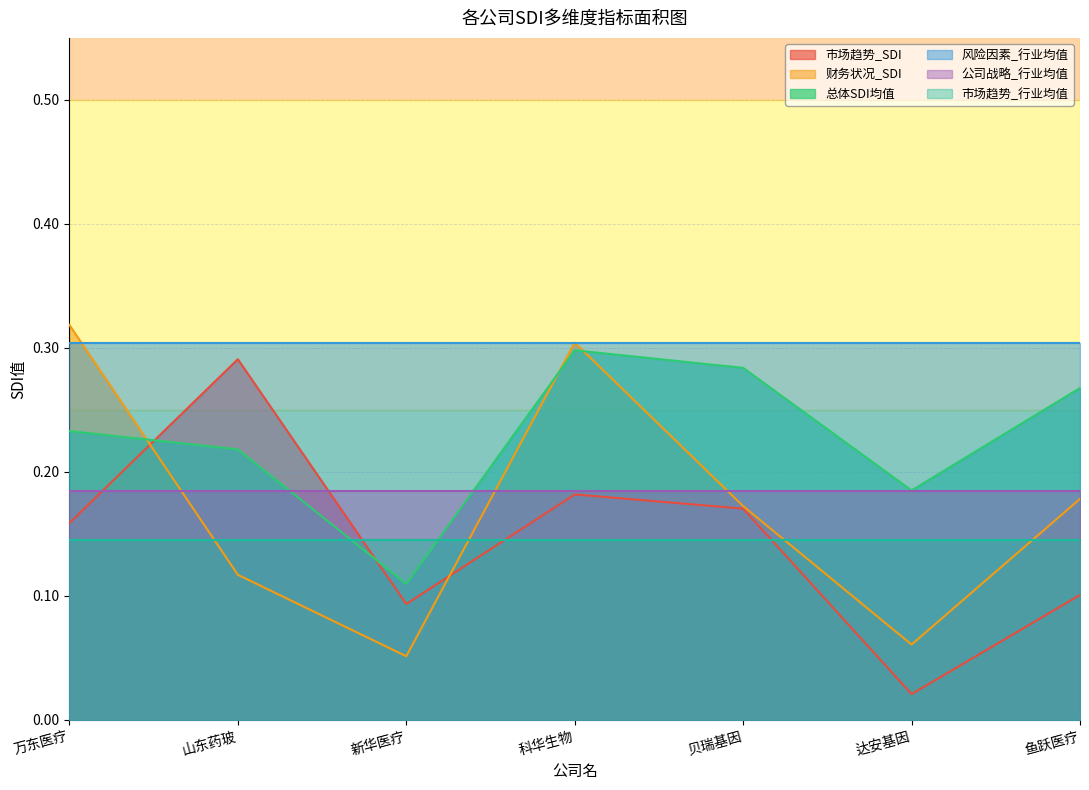

In 总体SDI均值, how many points are lower than both neighbors (excluding endpoints)?

2